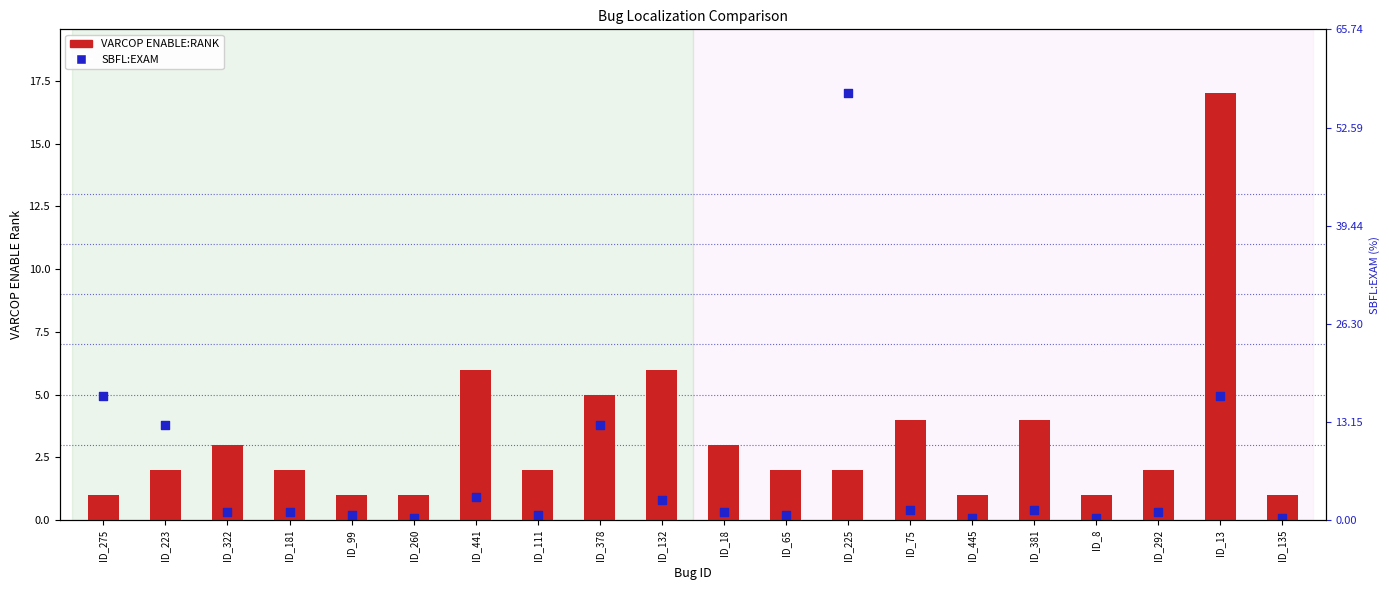

At which category is the sum across all series the highest?

ID_13